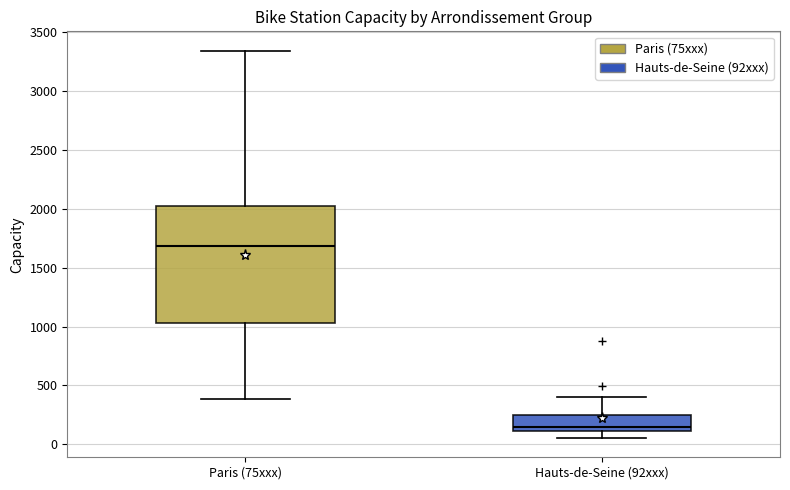

Reading left to right, transcribe this box plot: for each box, give where its median line is, the range the box spans, and where its two whiskers end, as read against the y-axis. The values are not printed on the chart, so give them approximately, as read against the axis.

Paris (75xxx): median 1700, box 1050 to 2000, whiskers 400 to 3350
Hauts-de-Seine (92xxx): median 150, box 100 to 250, whiskers 50 to 400